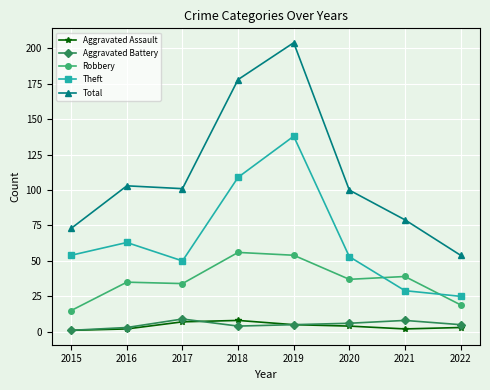

What is the difference between the maximum and minimum values in the Total series?

150